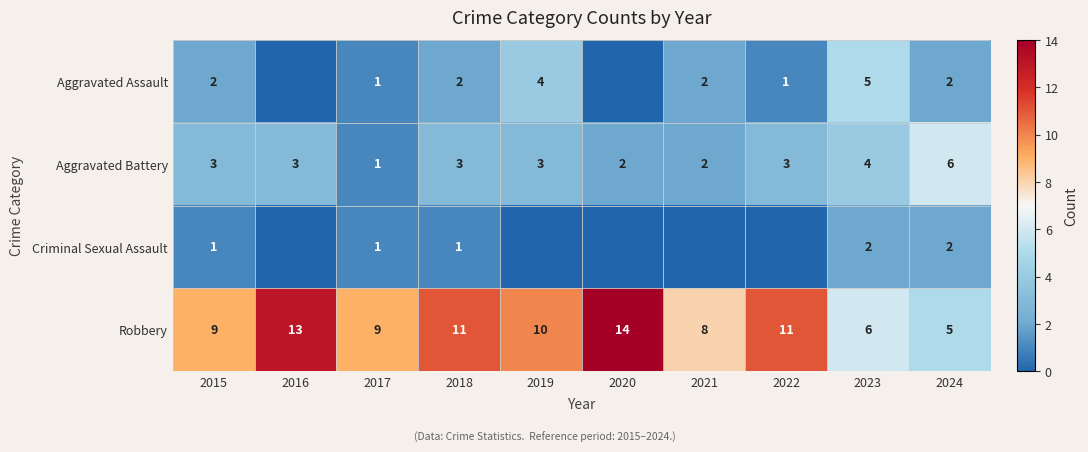

Is it true that Criminal Sexual Assault equals 1 at 2018?

True